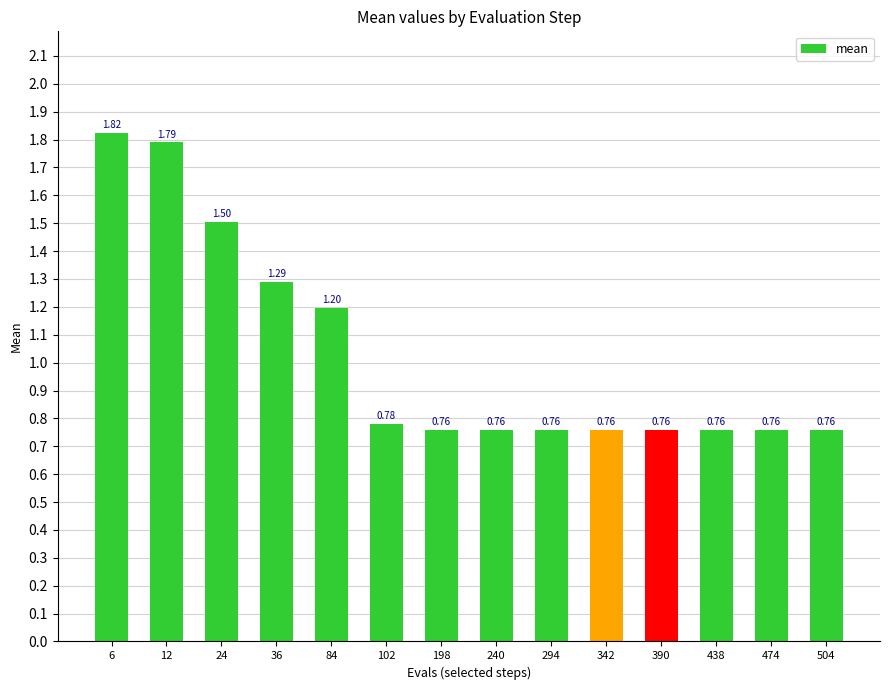

Where is the data nearest to the value 1?

84